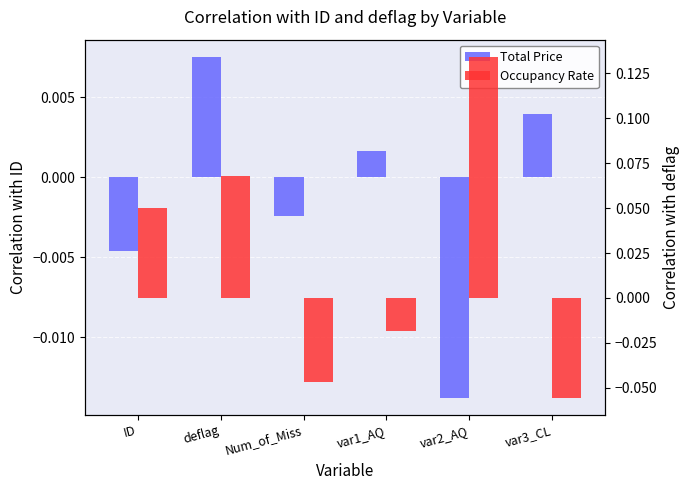

What is the value of the Occupancy Rate bar at the 6th from the left?

-0.1